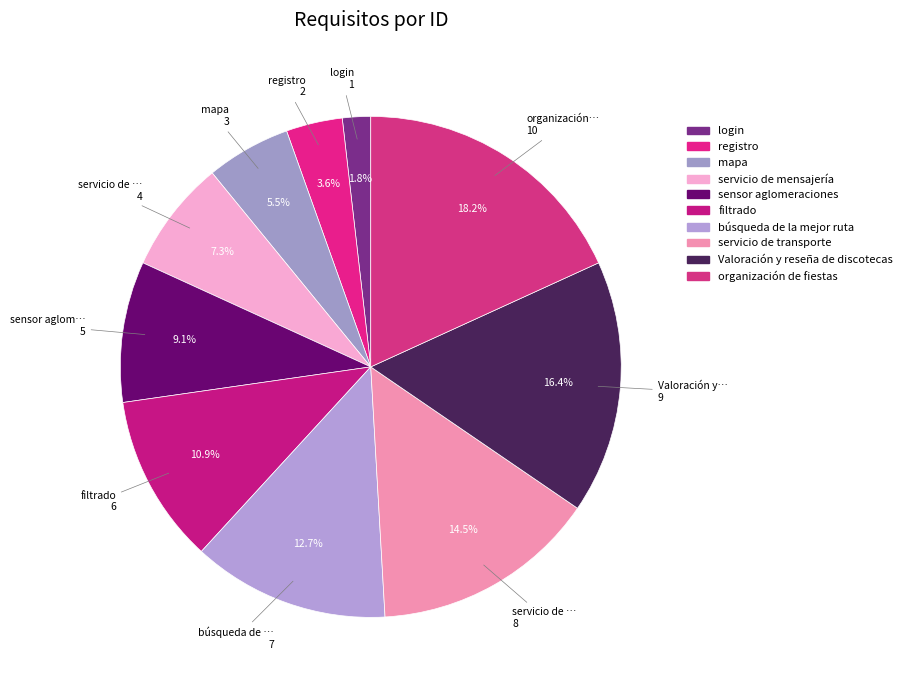

What is the largest slice in the pie chart?

organización de fiestas